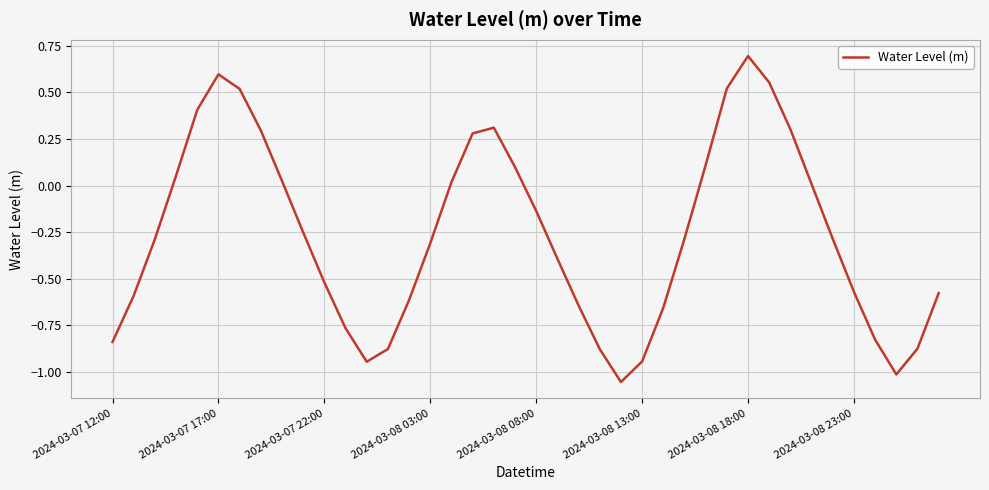

What is the maximum value shown in the chart?

0.7